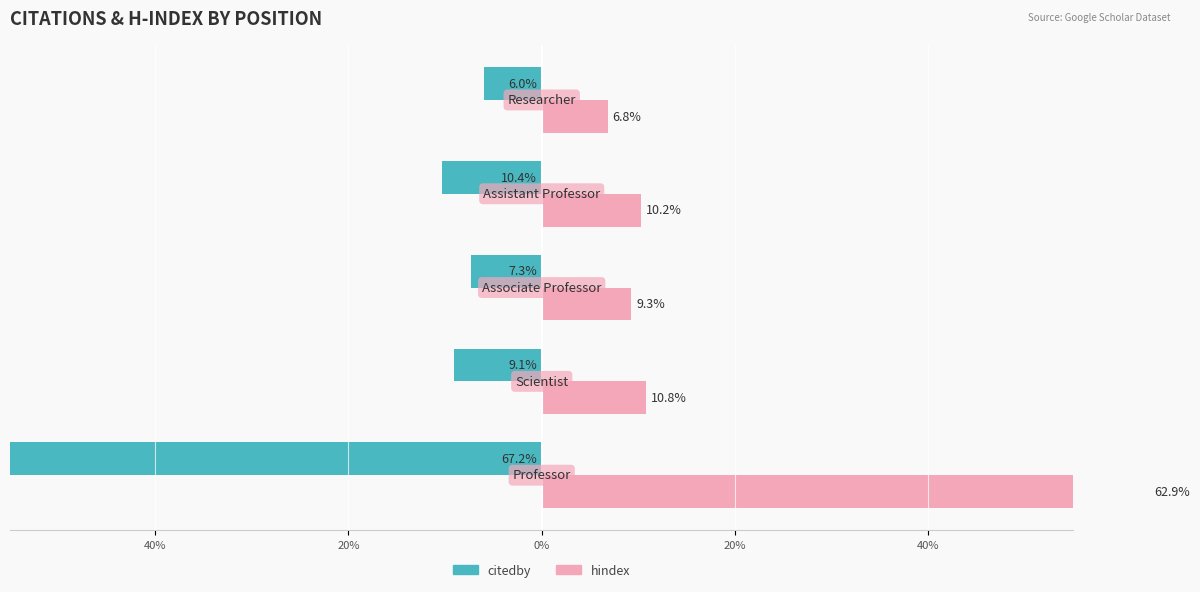

What value does the citedby series have at 20%?

-7.3